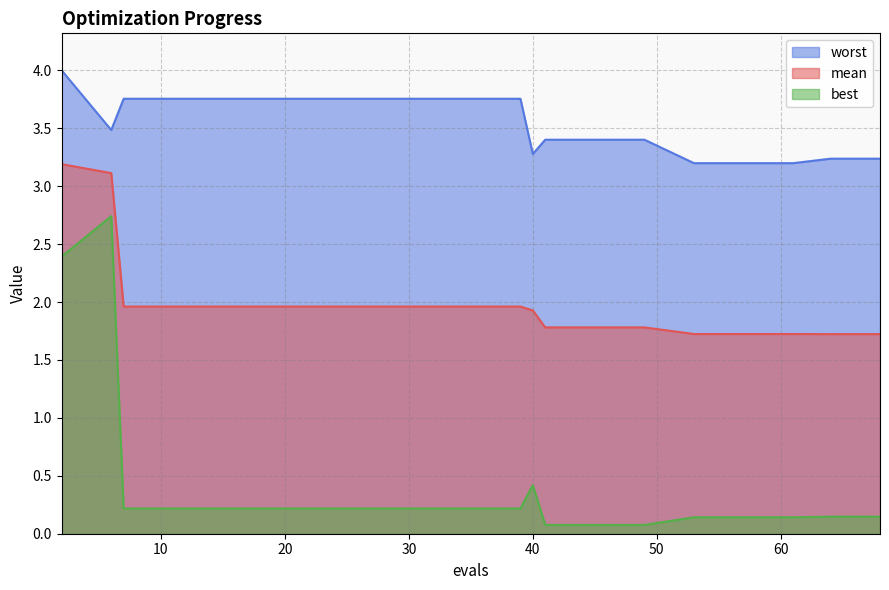

What are all the series names shown in the legend?

worst, mean, best